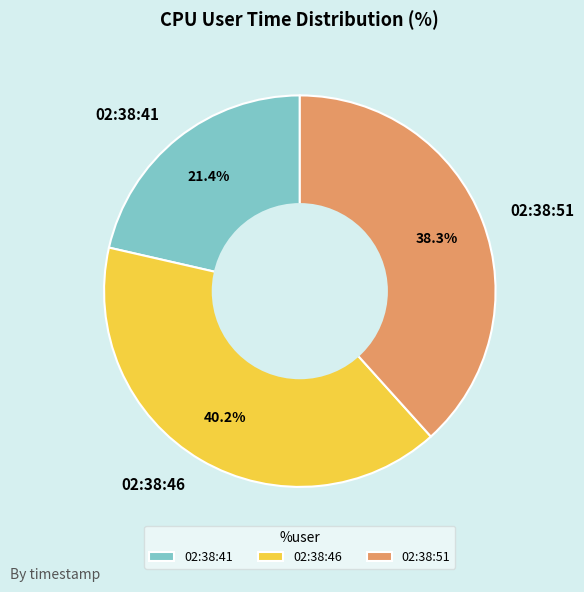

Which category has the biggest portion of the pie?

02:38:46